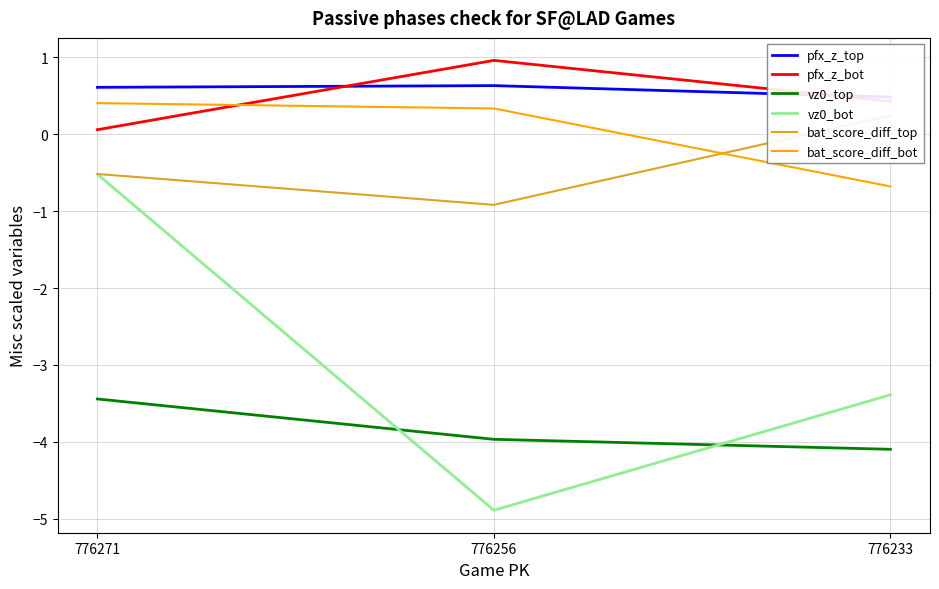

At 776271, list the series in order from largest to smallest.

pfx_z_top, bat_score_diff_bot, pfx_z_bot, bat_score_diff_top, vz0_bot, vz0_top